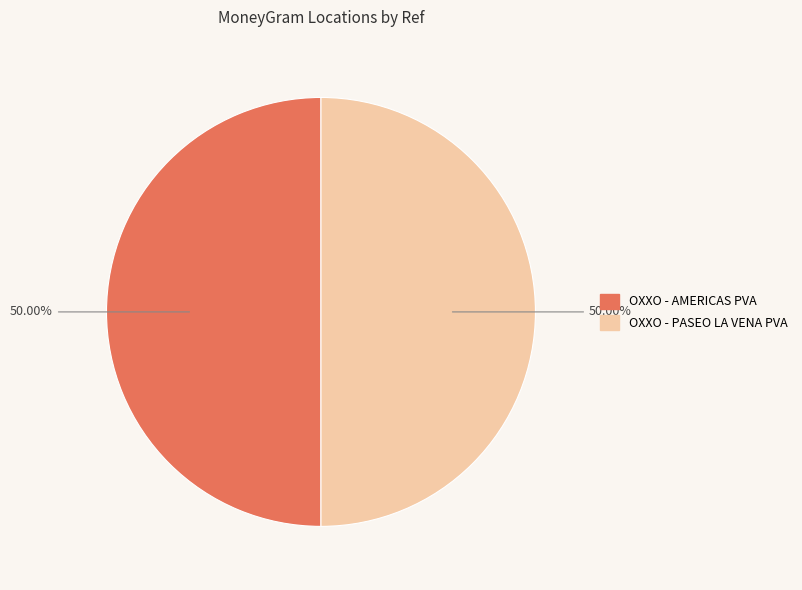

Which category accounts for the majority?

OXXO - AMERICAS PVA